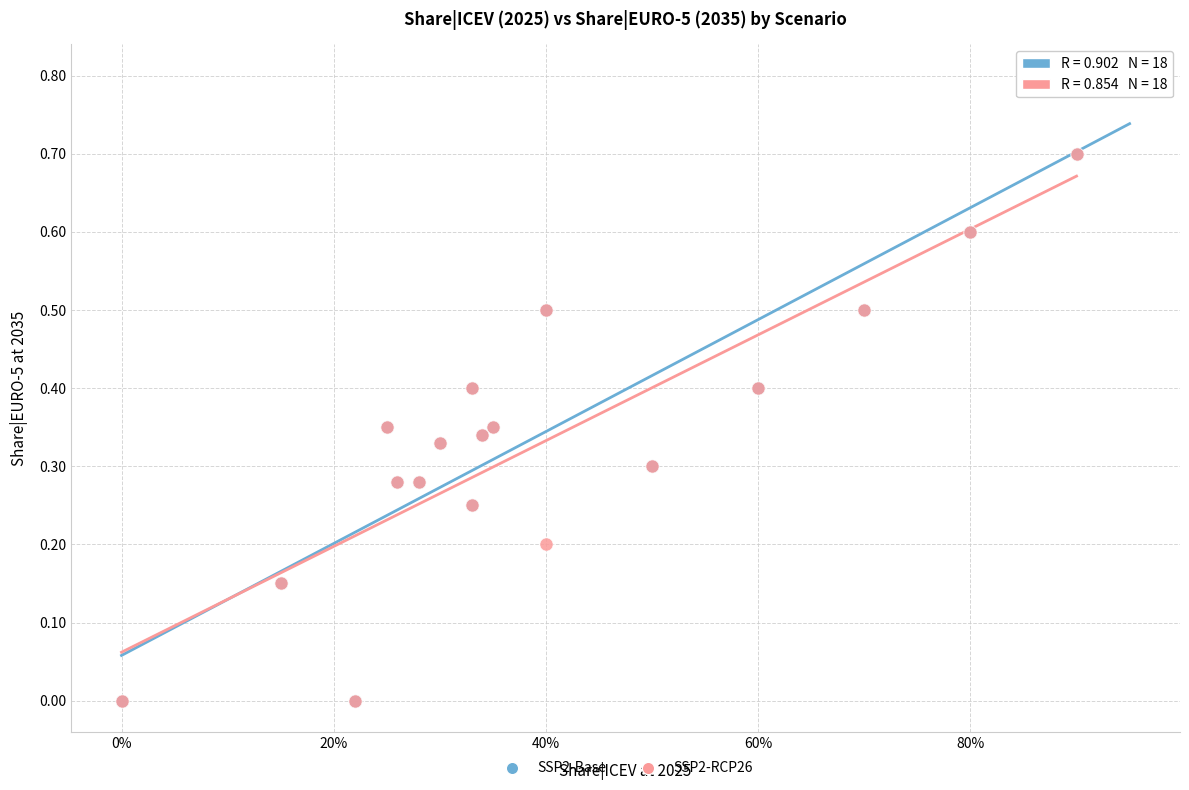

Which series has the largest Y range (max minus min)?

SSP2-Base